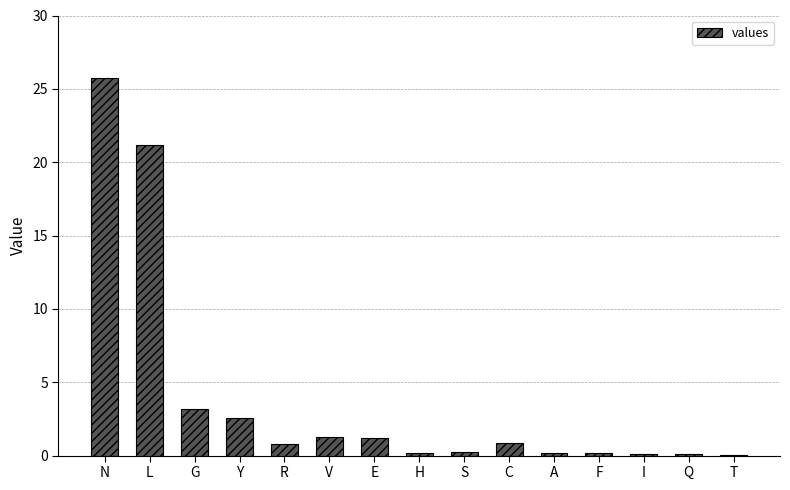

Is it true that the value at N is 44.2?

False